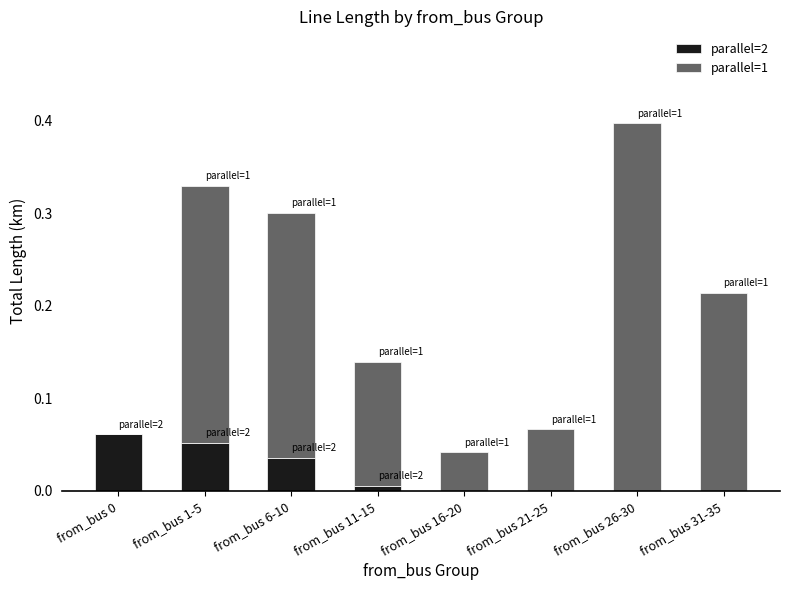

Is it true that parallel=2 equals 0.0 at from_bus 21-25?

True